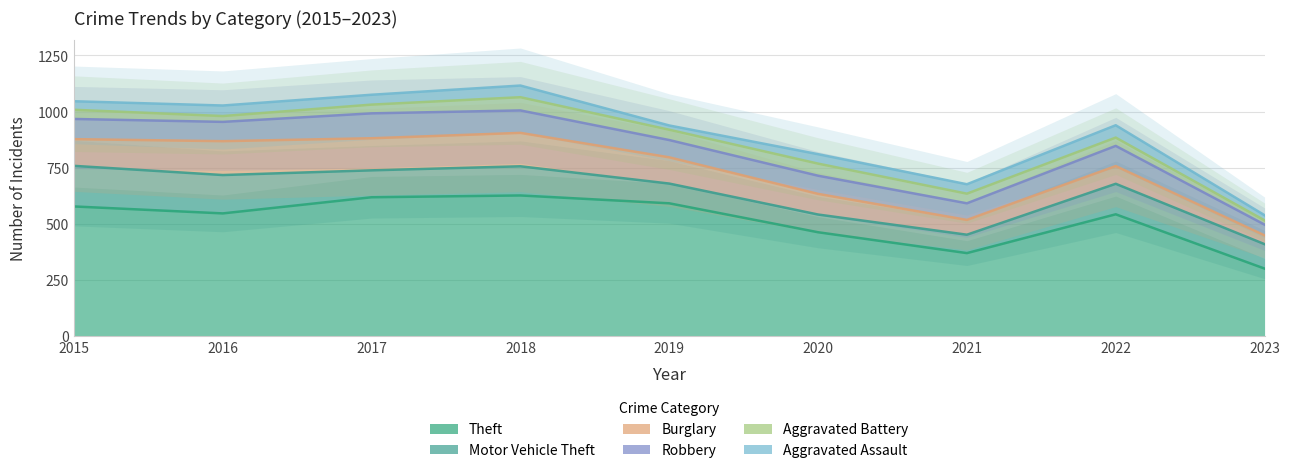

Where is Aggravated Assault nearest to the value 37?

2015